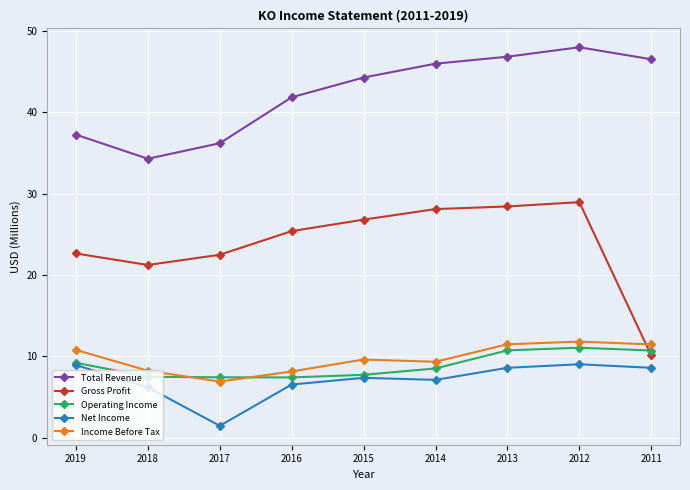

Which series has the largest total across all categories?

Total Revenue